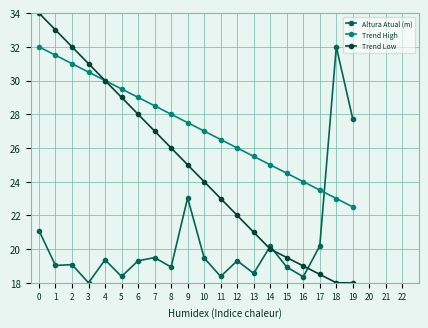

At which label is Trend High closest to 27?

10